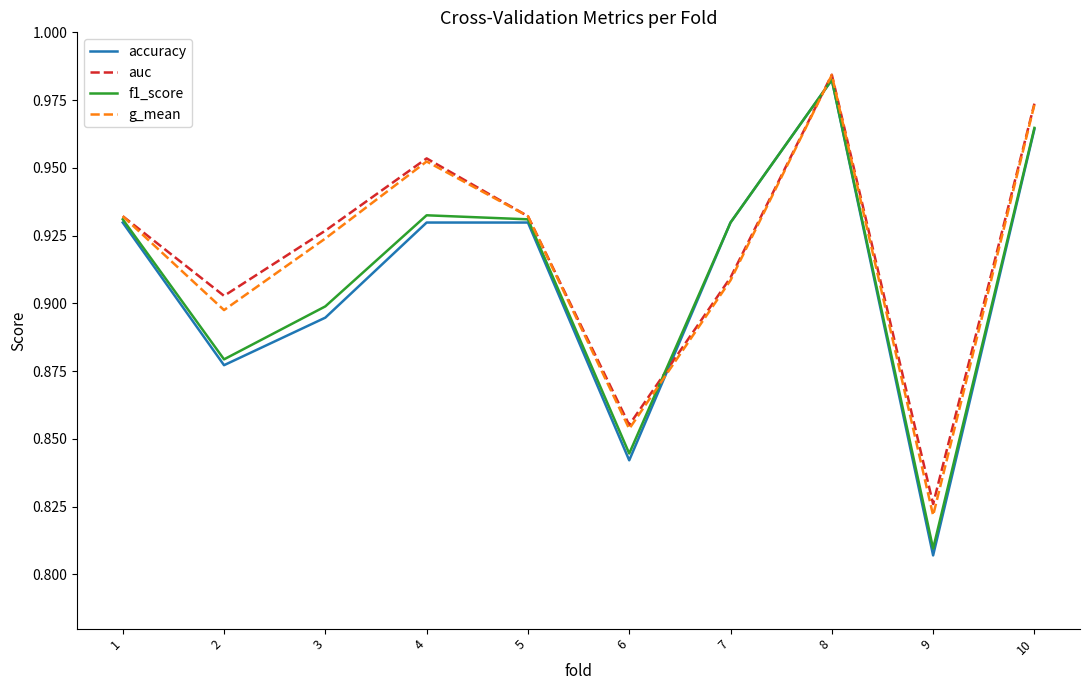

At which label does auc reach its minimum?

9